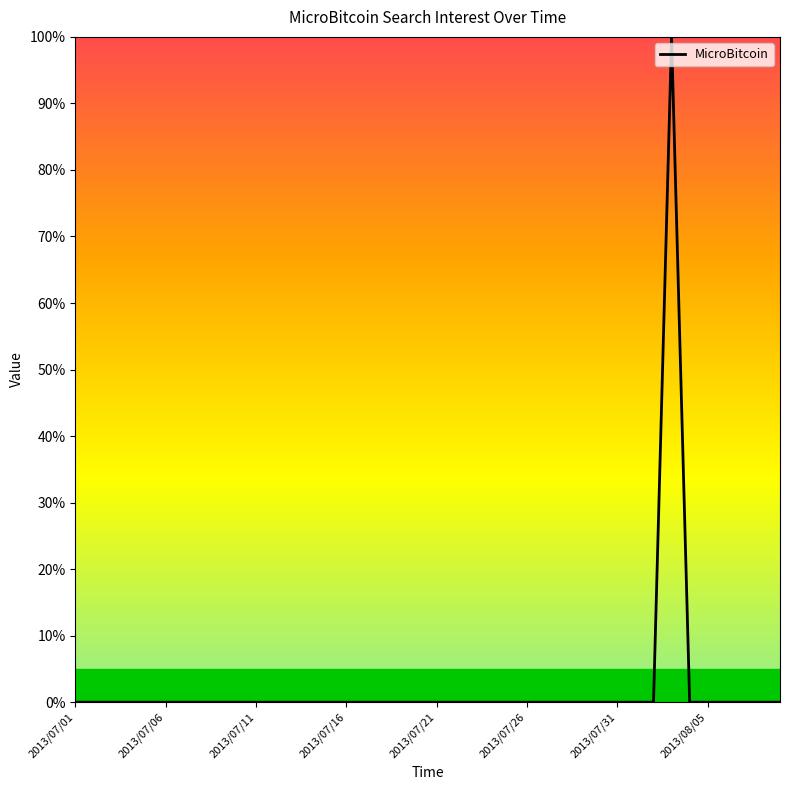

What is the difference between the maximum and minimum values?

100